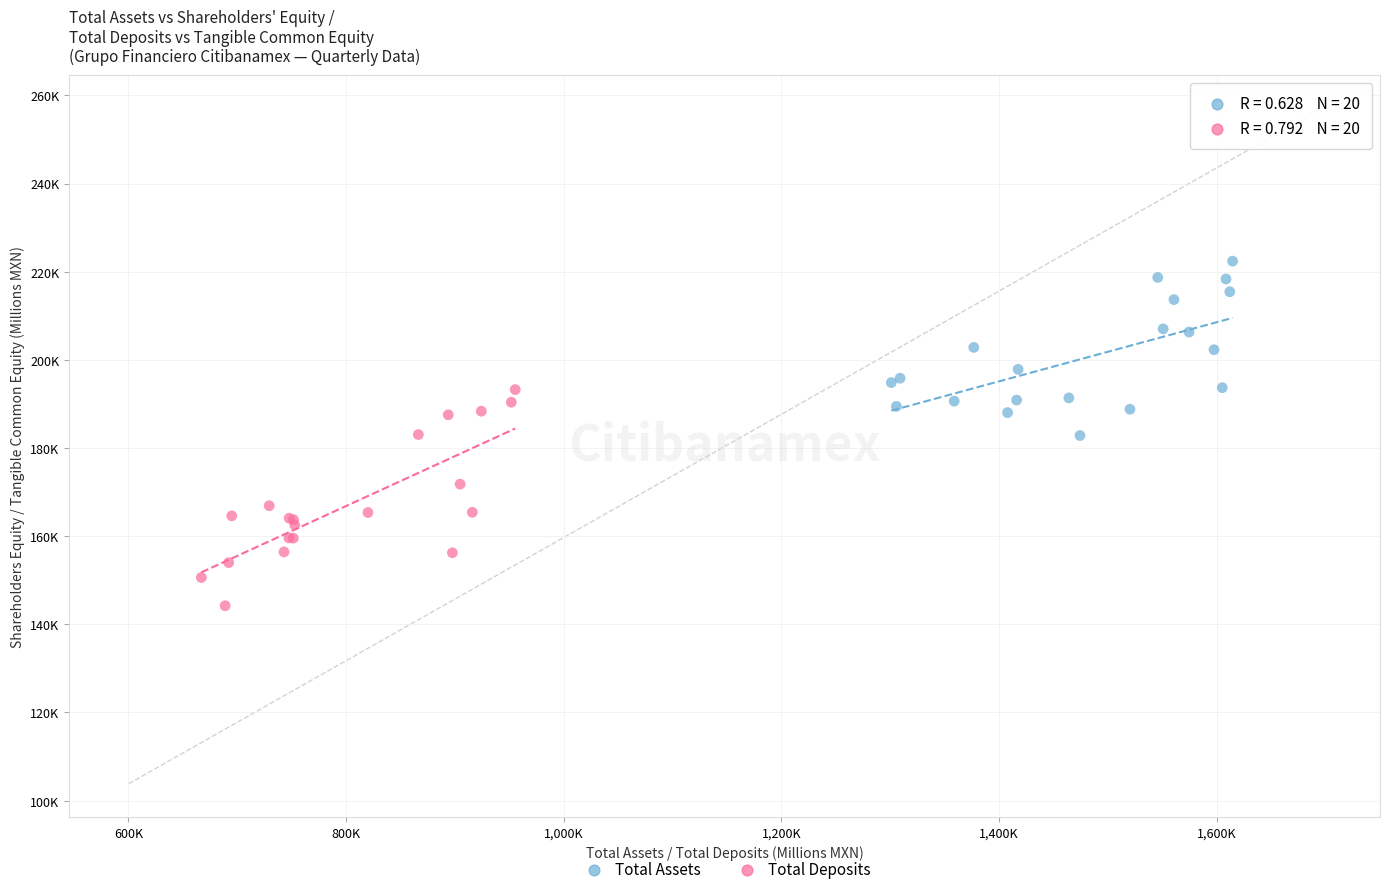

Which series contains the highest Y value?

Total Assets